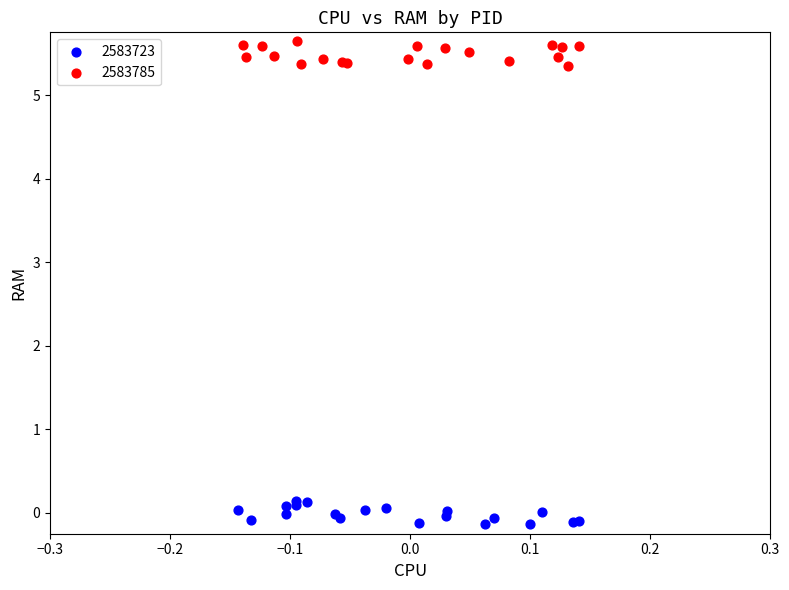

Which series contains the lowest Y value?

2583723